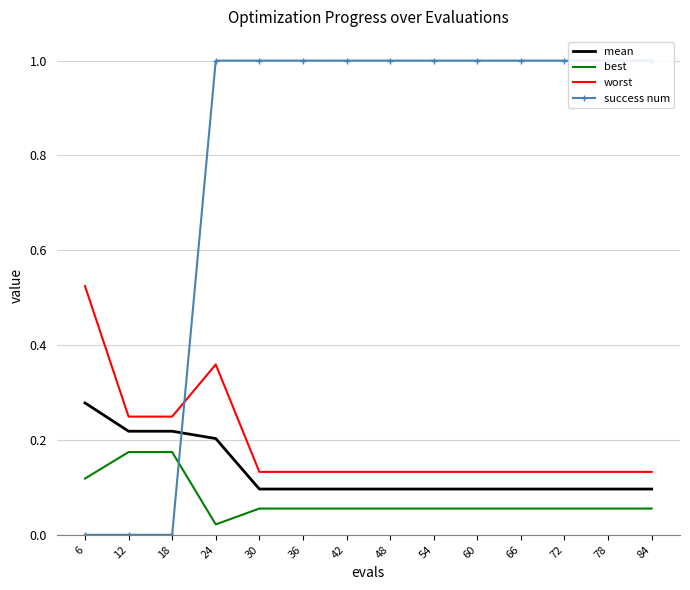

What is the difference between the second highest and second lowest values in the mean series?

0.1